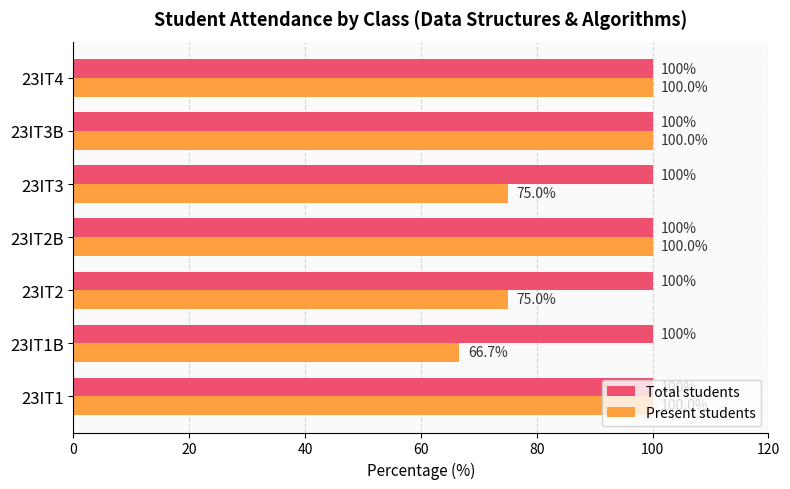

What is the approximate value of Total students at 23IT3B?

100.0